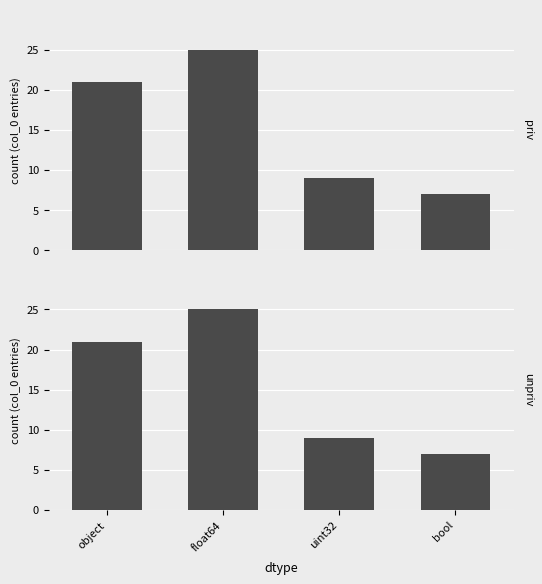

Count the unpriv values in the range 9 to 25.

3